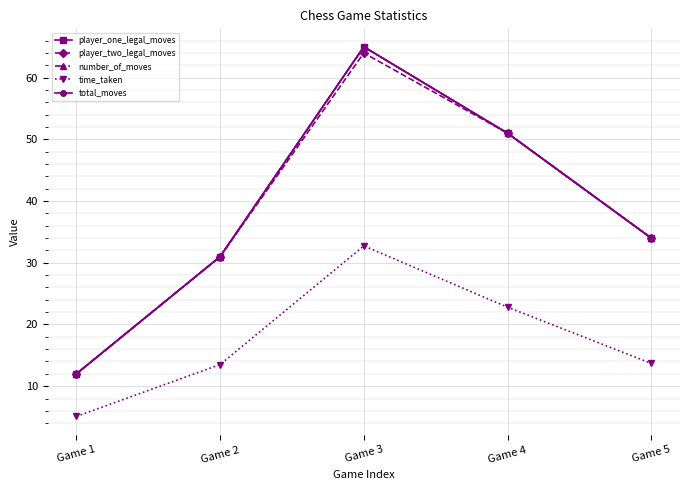

True or false: total_moves and time_taken intersect in this chart.

False